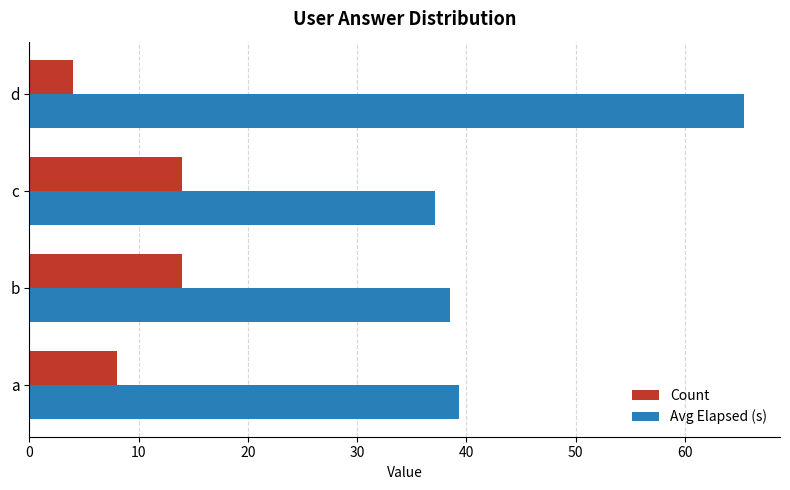

What is the maximum value for Count?

14.0